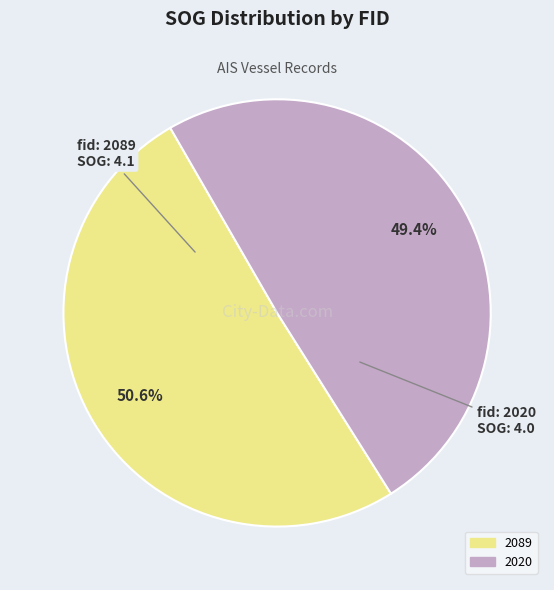

Rank the categories by value from highest to lowest.

2089, 2020